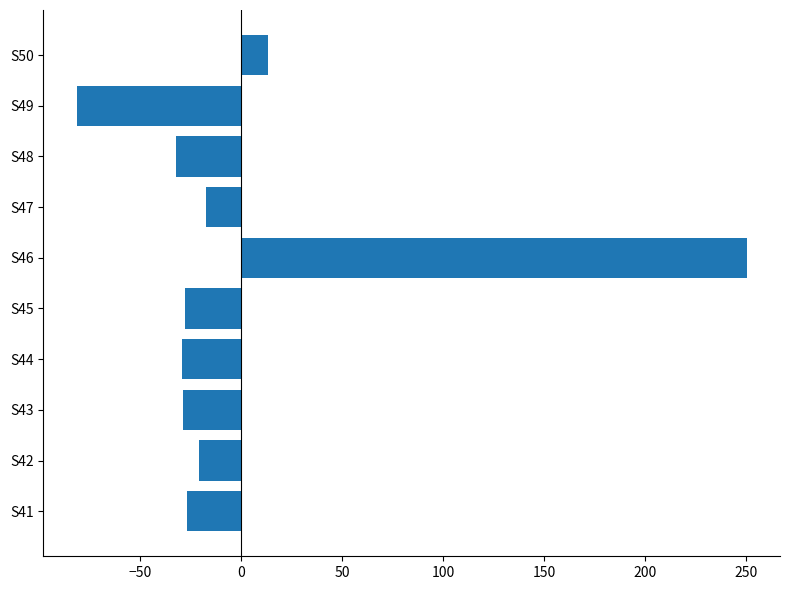

How many values are below zero?

8